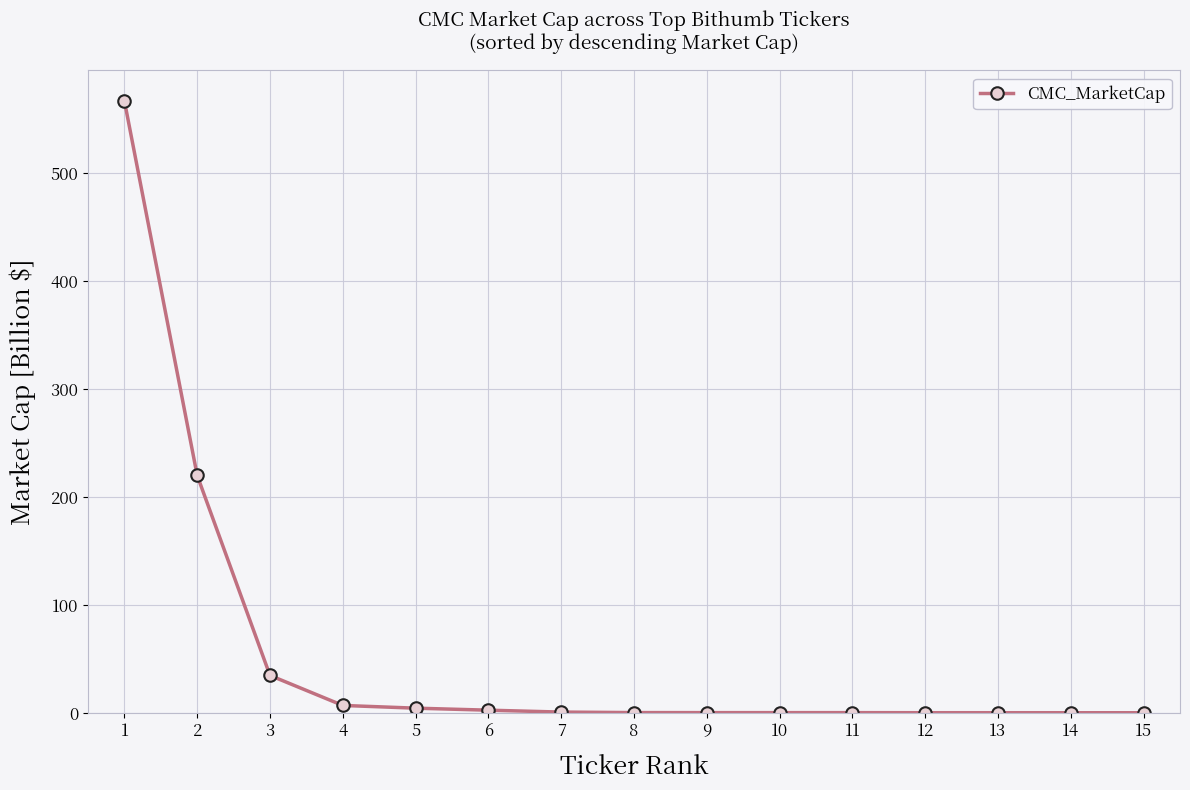

What is the sum of all values?

838.0